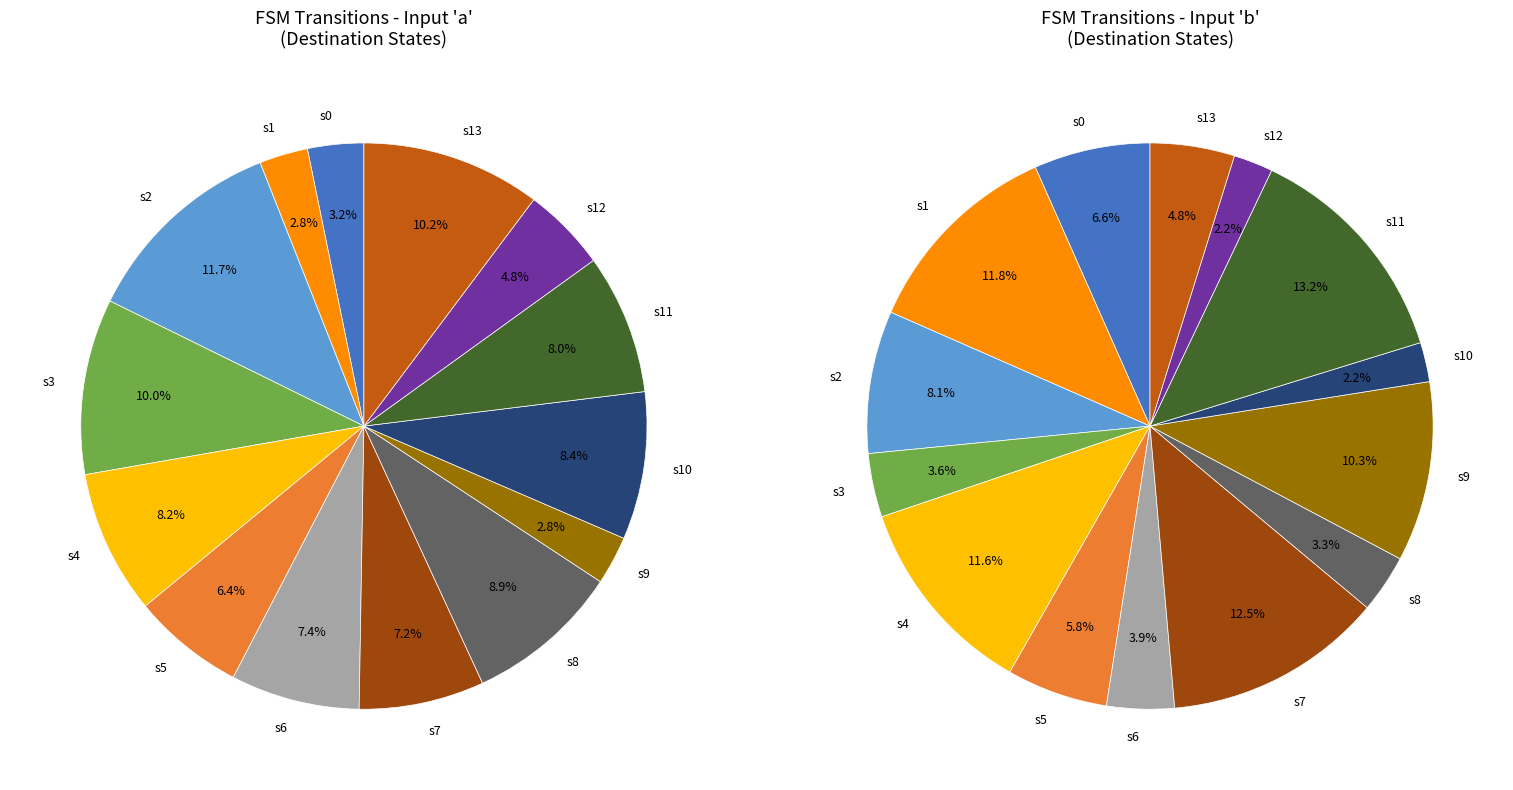

To the nearest percent, what is the average slice percentage?

7%